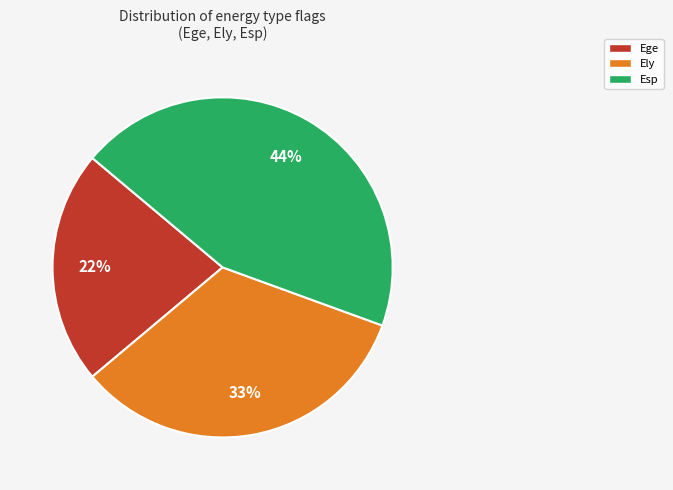

Does any single category account for the majority?

No